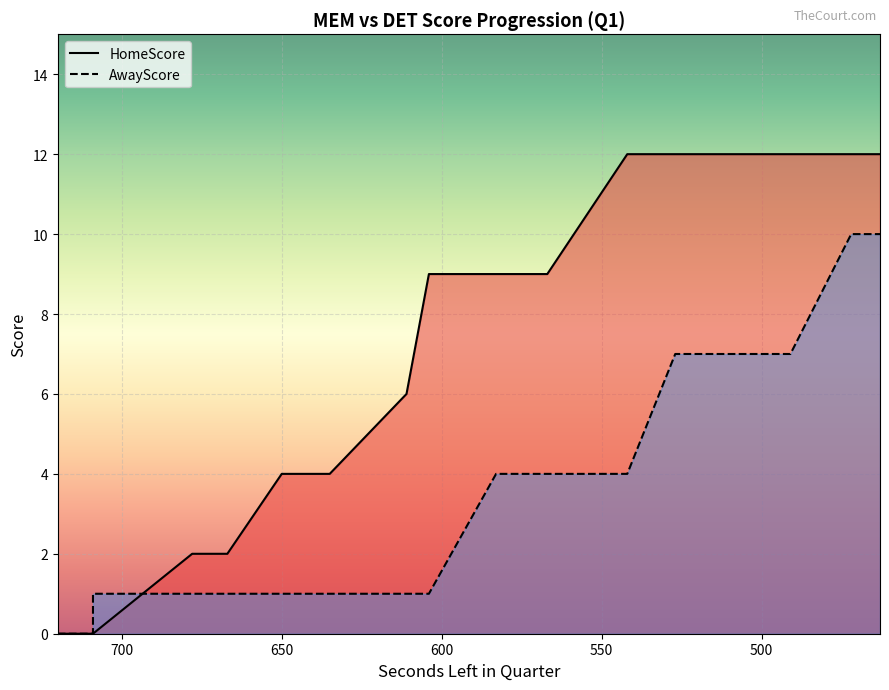

At which label does HomeScore reach its minimum?

720